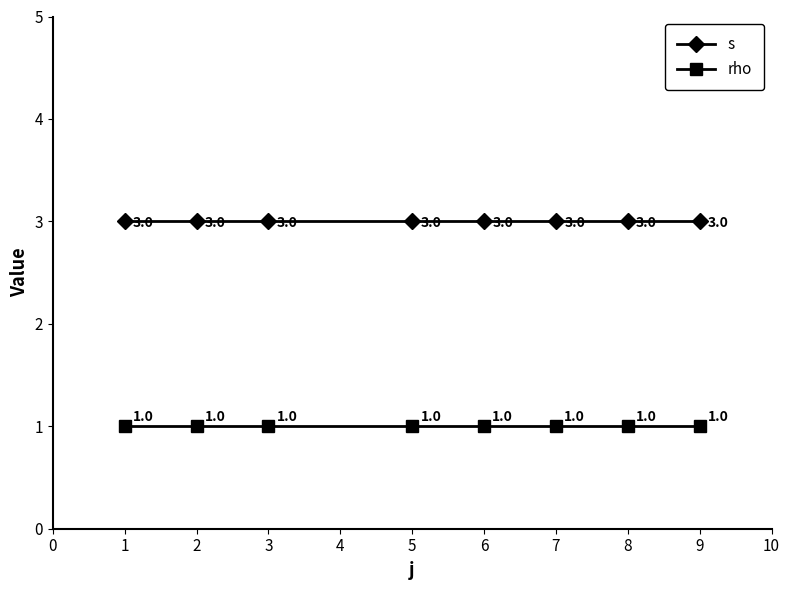

What is the minimum value for s?

3